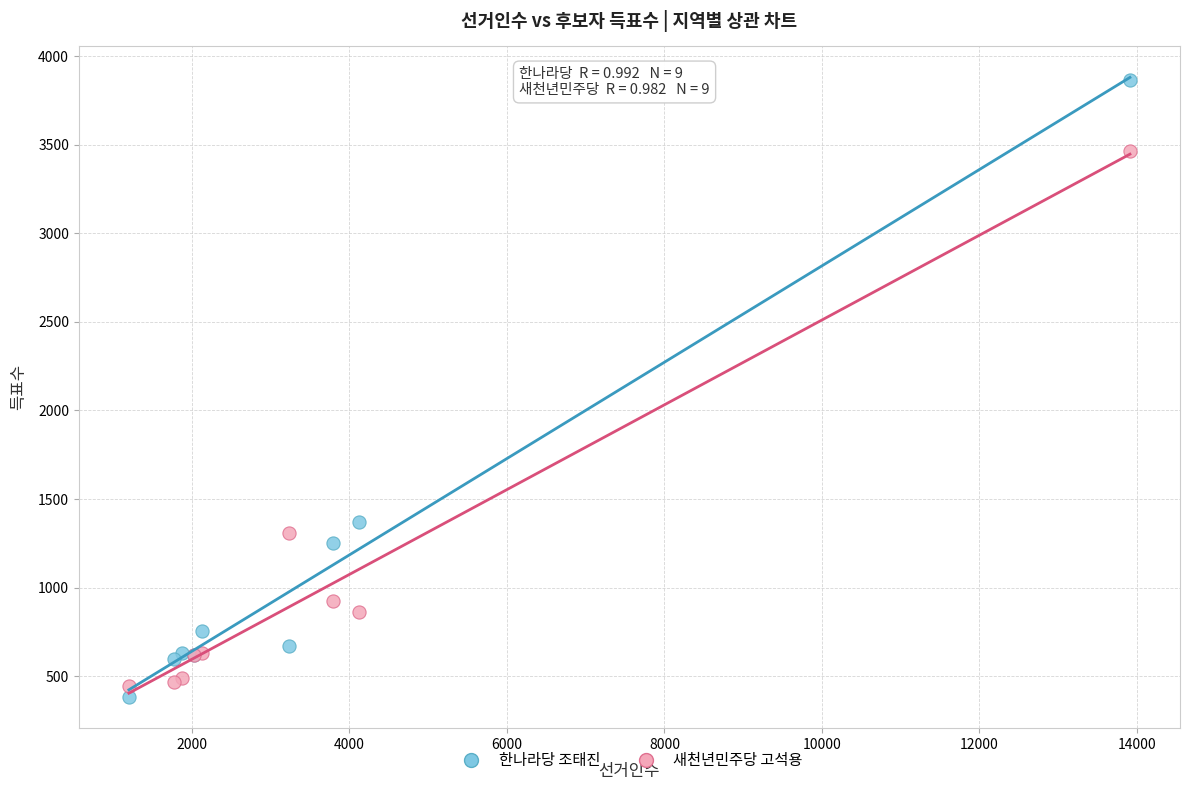

Across all series, what Y value is closest to 2122?

1370